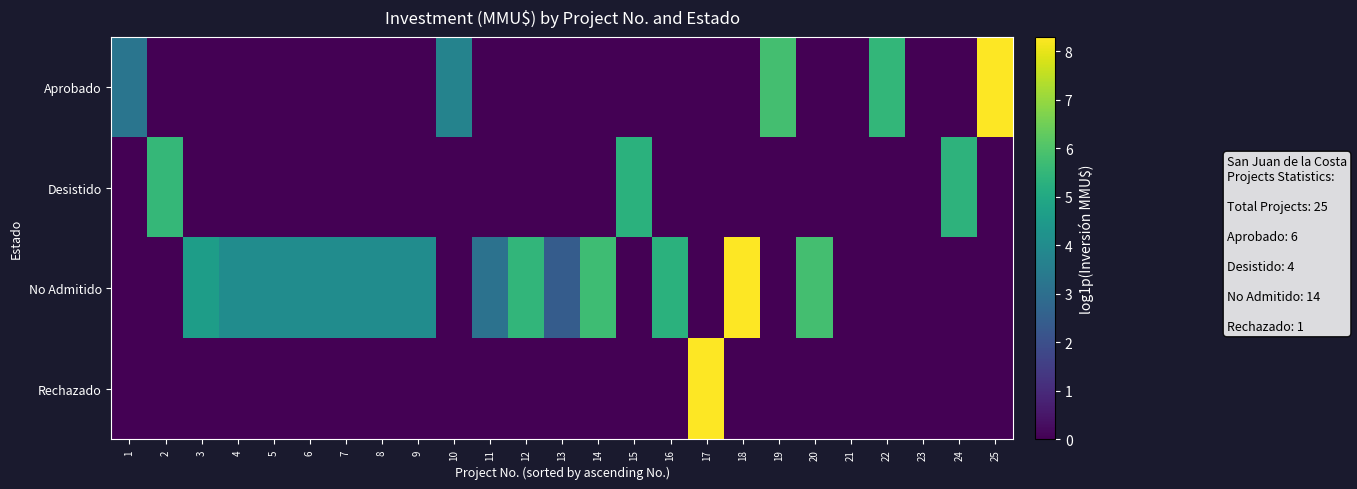

How many categories are shown in the chart?

25